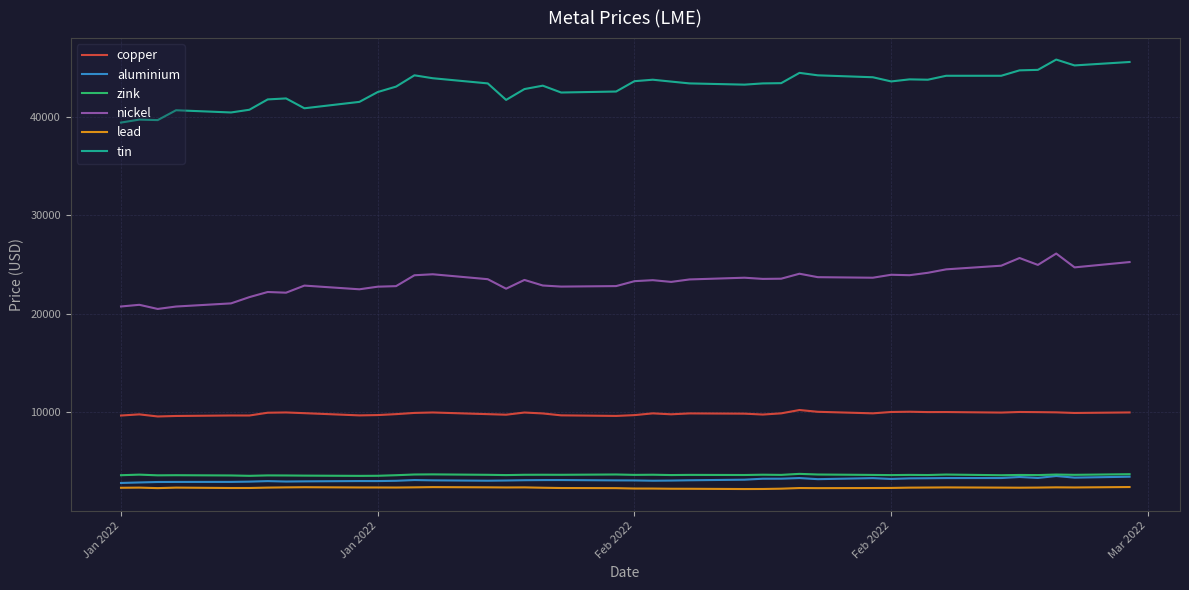

Count the number of data series in this chart.

6